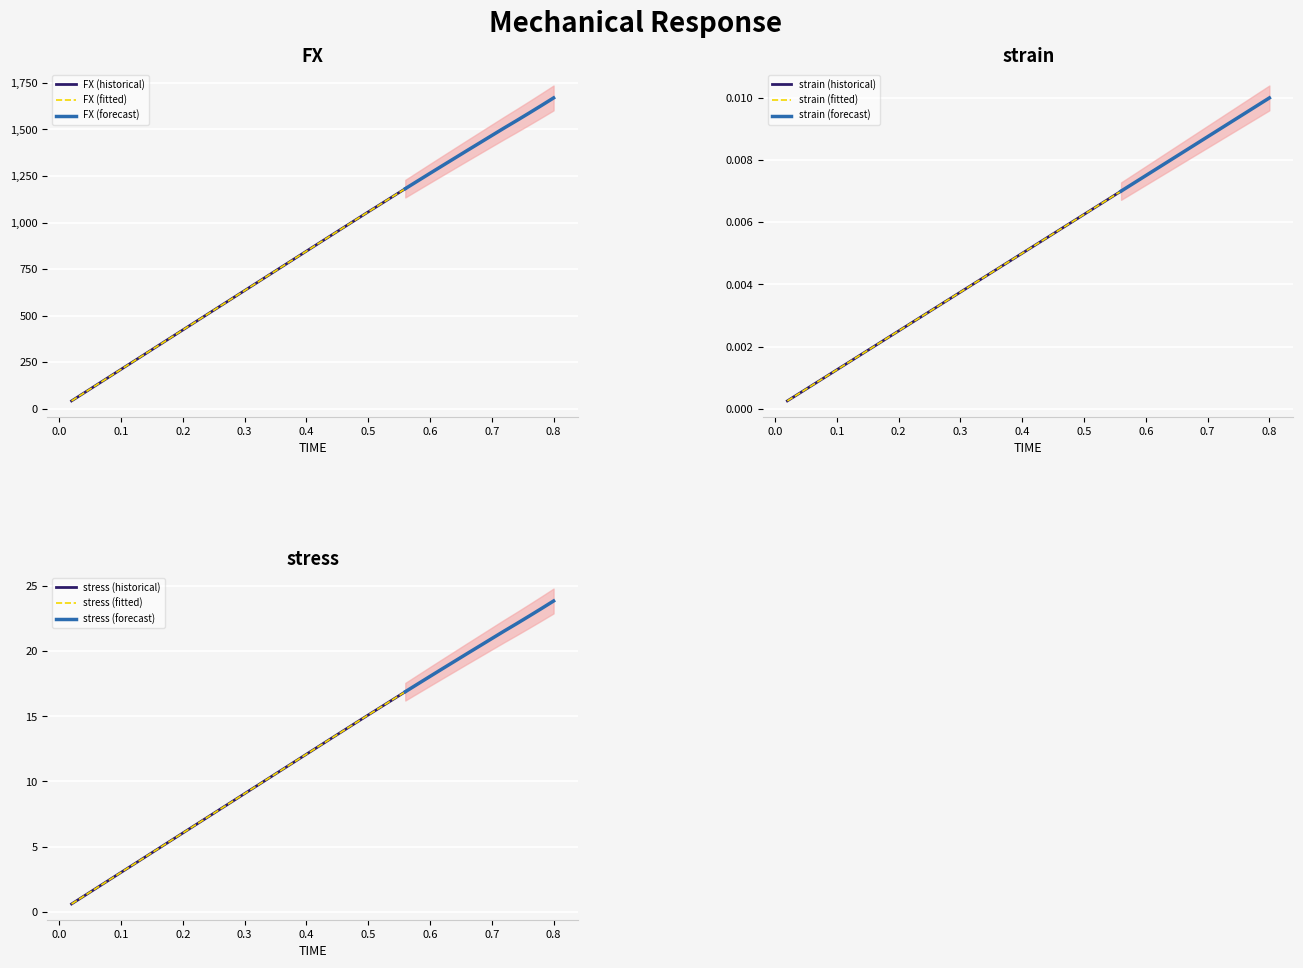

What are all the series names shown in the legend?

FX, strain, stress